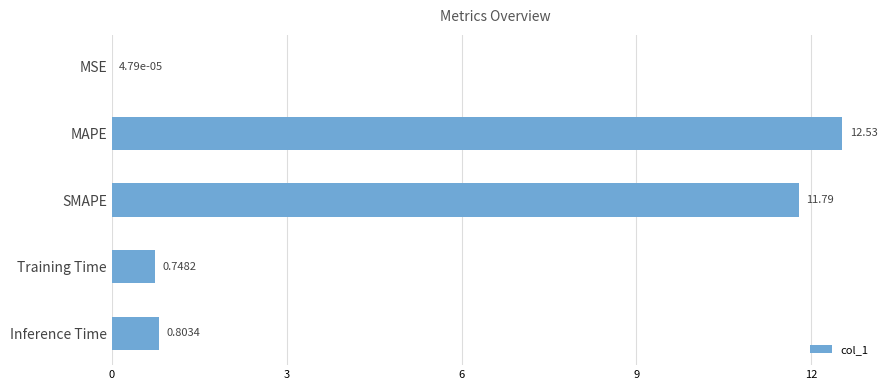

Between MSE and MAPE, which is larger?

MAPE